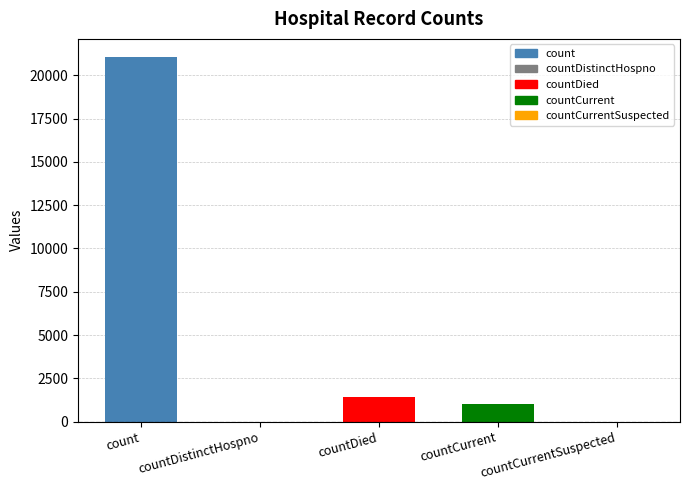

What is the greatest value displayed?

21050